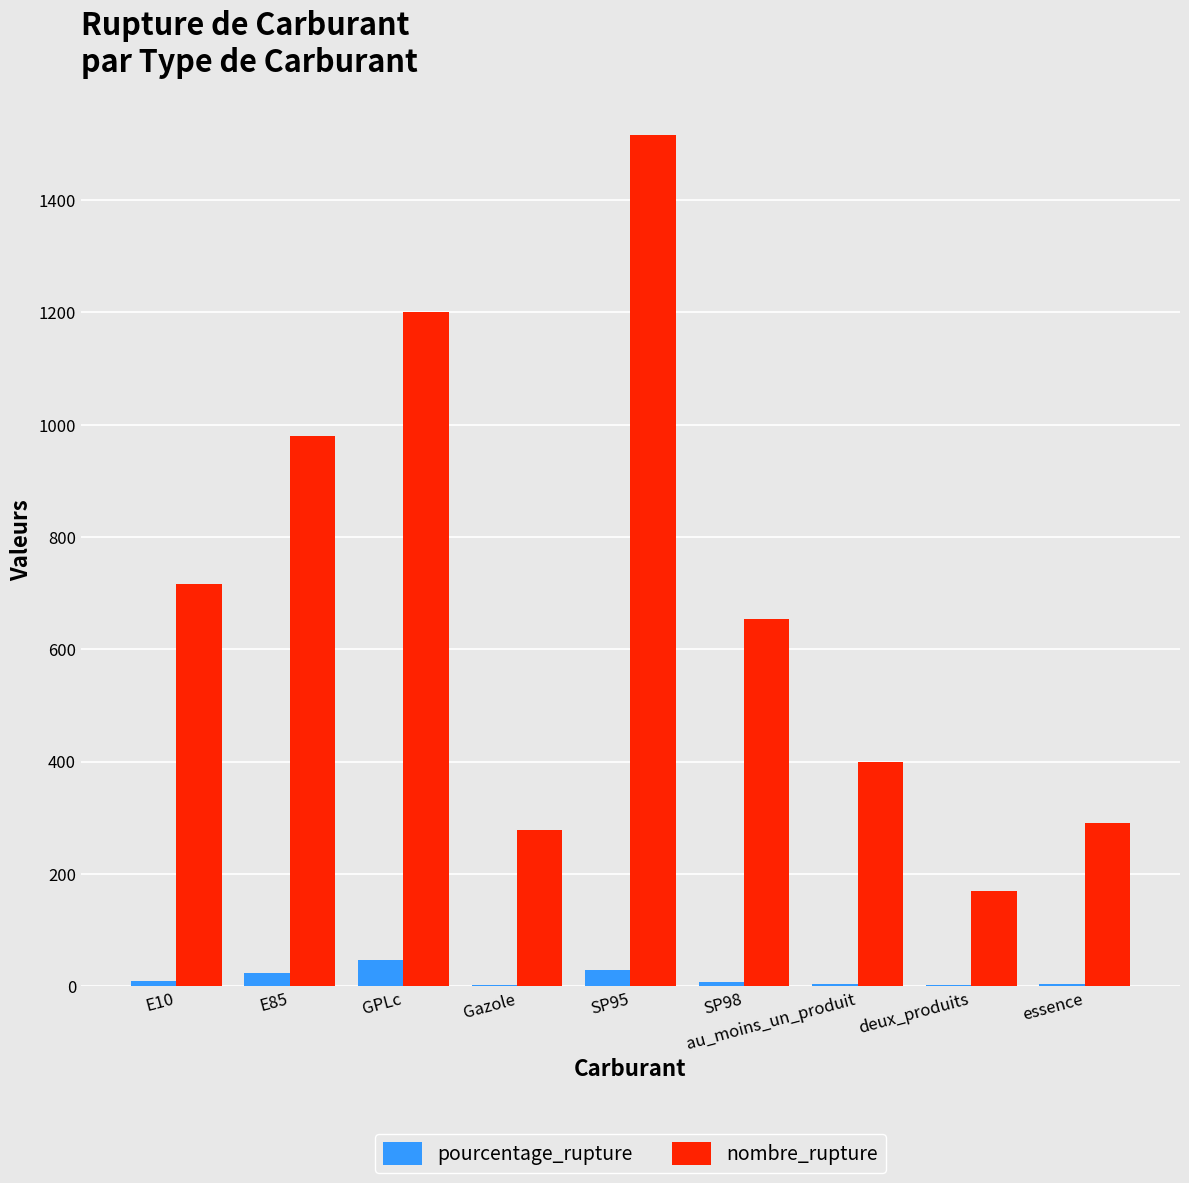

Is it true that nombre_rupture equals 2205.3 at SP95?

False